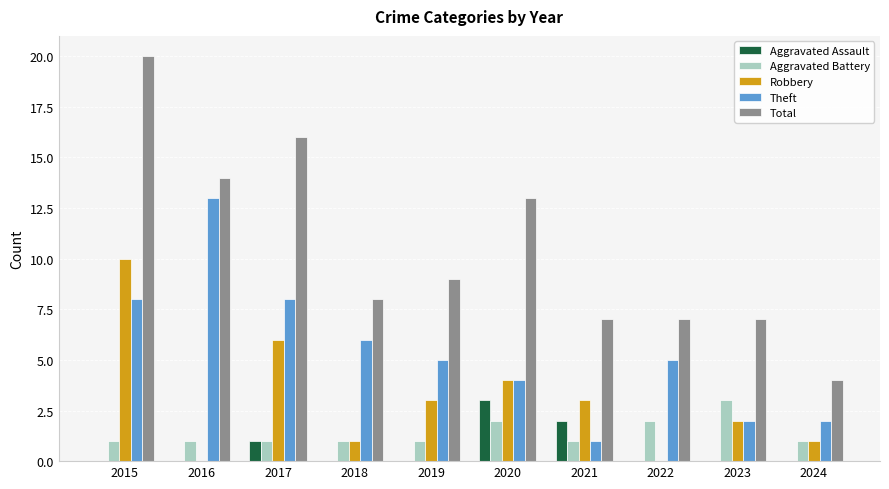

Which series has the largest total across all categories?

Total